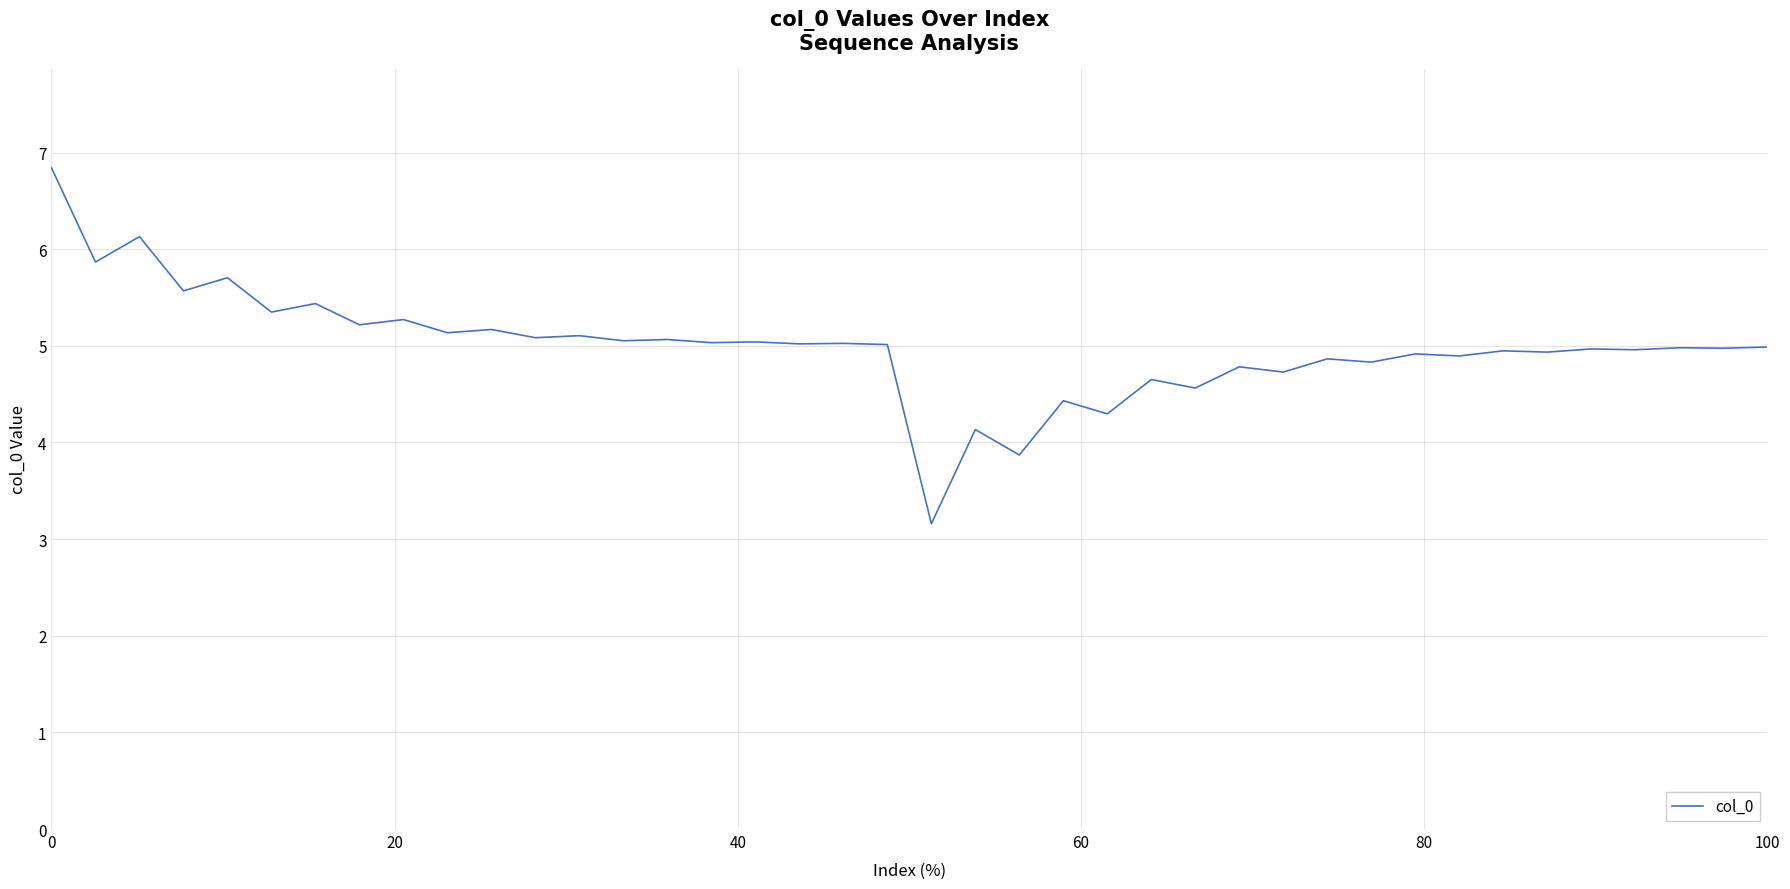

Does the chart display data point markers on the line(s)?

No